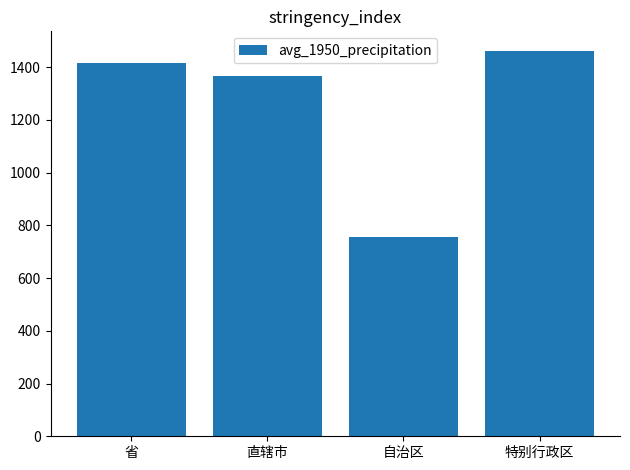

What value does the data have at 特别行政区?

1463.0